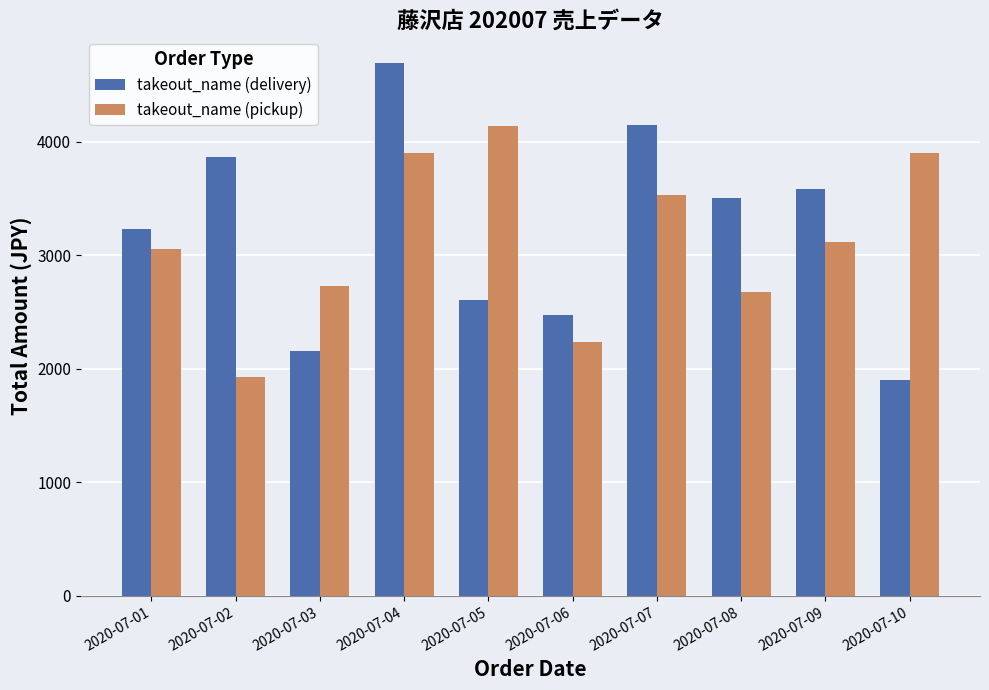

What value does the takeout_name (delivery) series have at 2020-07-03?

2154